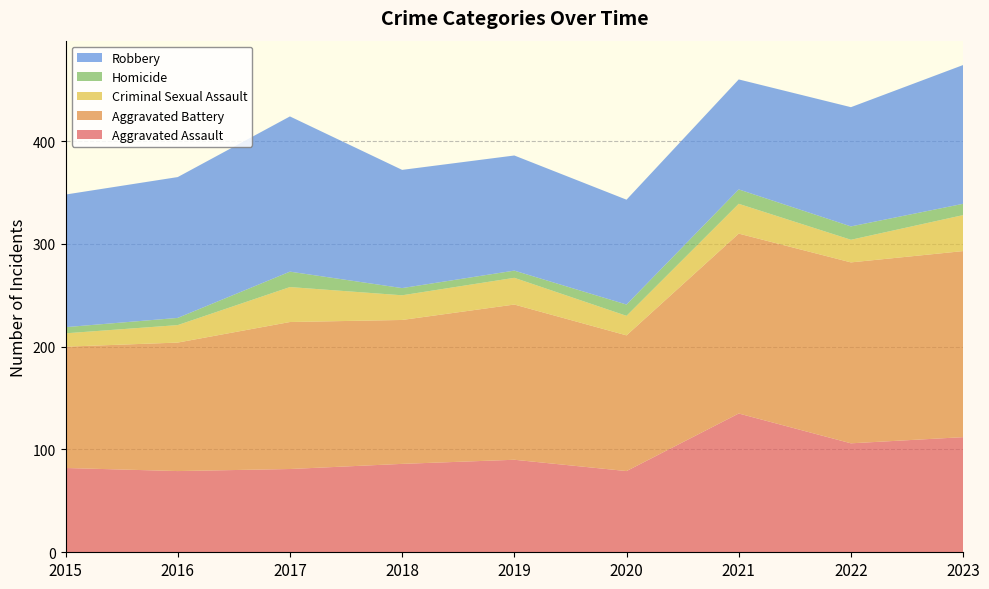

Reading right to left, transcribe all the data shown in this chart.

Aggravated Assault: 2023=112	2022=106	2021=135	2020=79	2019=90	2018=86	2017=81	2016=79	2015=82
Aggravated Battery: 2023=181	2022=176	2021=175	2020=132	2019=151	2018=140	2017=143	2016=125	2015=118
Criminal Sexual Assault: 2023=35	2022=22	2021=29	2020=19	2019=26	2018=24	2017=34	2016=17	2015=13
Homicide: 2023=11	2022=13	2021=14	2020=11	2019=7	2018=7	2017=15	2016=7	2015=6
Robbery: 2023=135	2022=116	2021=107	2020=102	2019=112	2018=115	2017=151	2016=137	2015=129